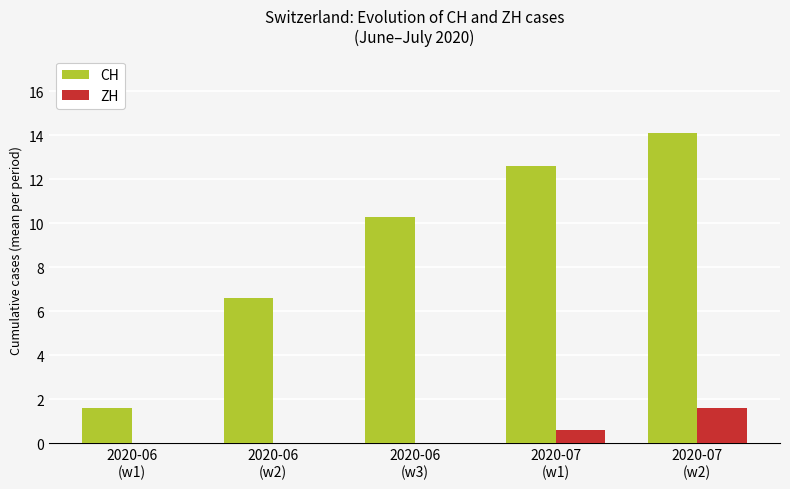

How many distinct data groups are displayed?

2